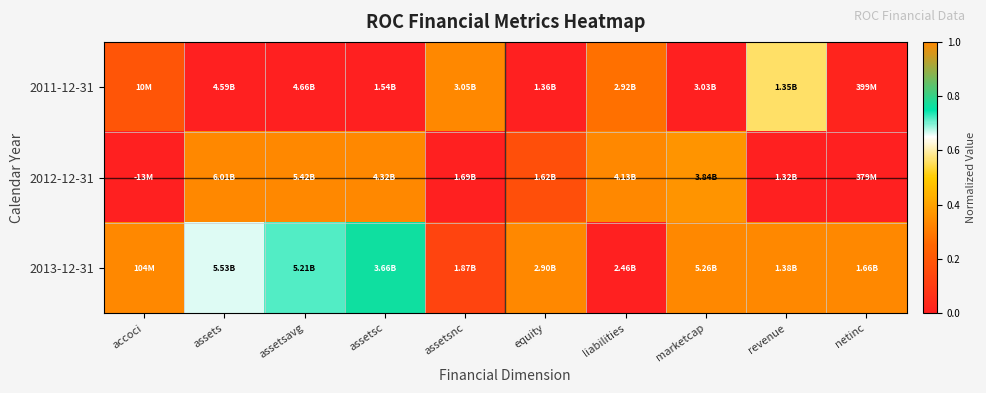

At which category does the chart reach its minimum across all series?

assets